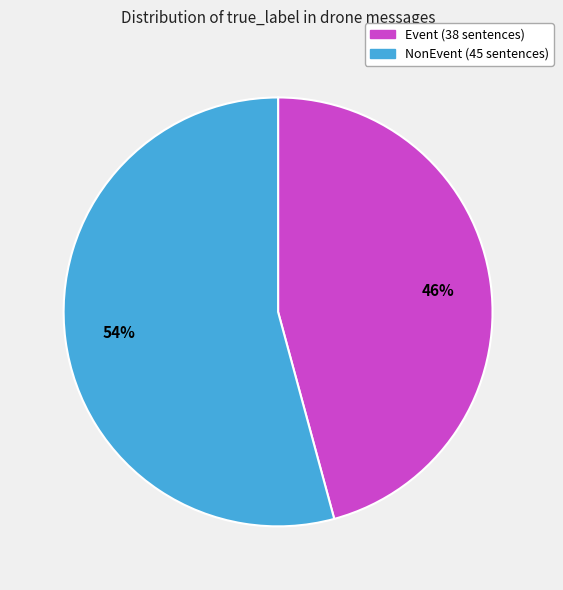

The NonEvent slice represents 49% of the pie. True or false?

False